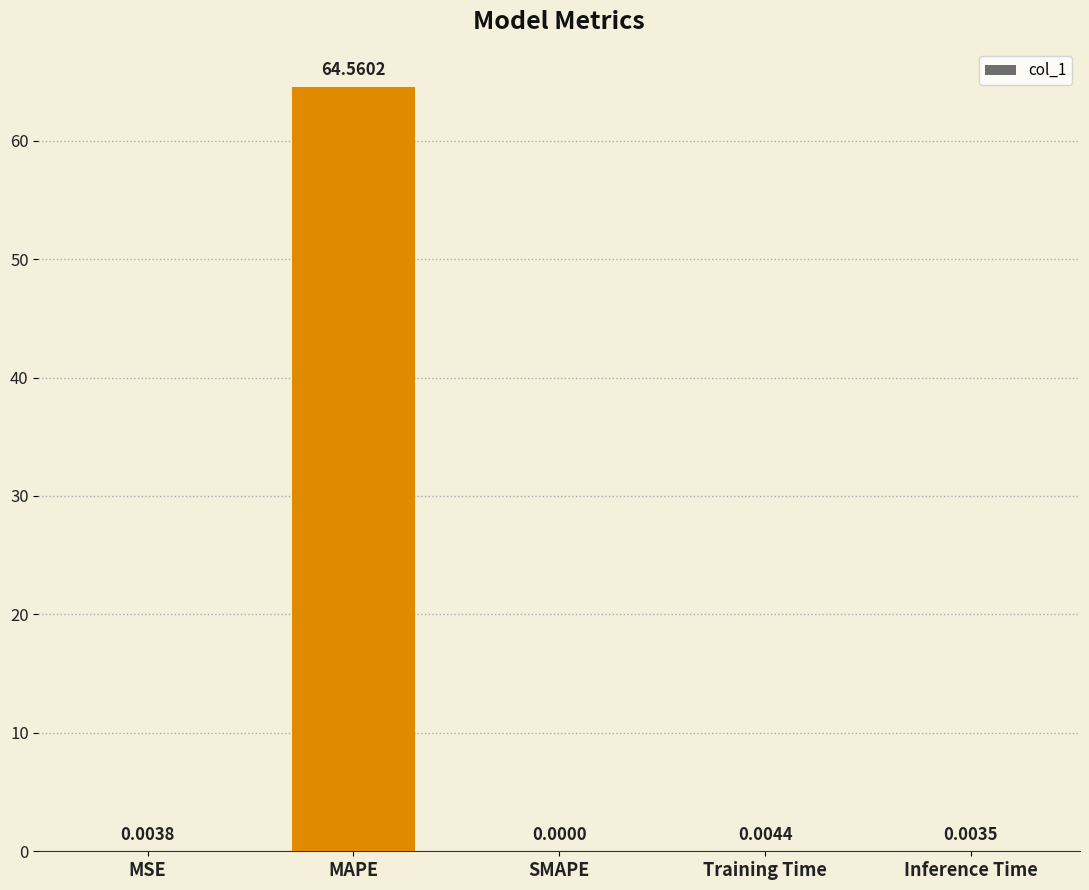

Between Inference Time and MSE, which is larger?

MSE